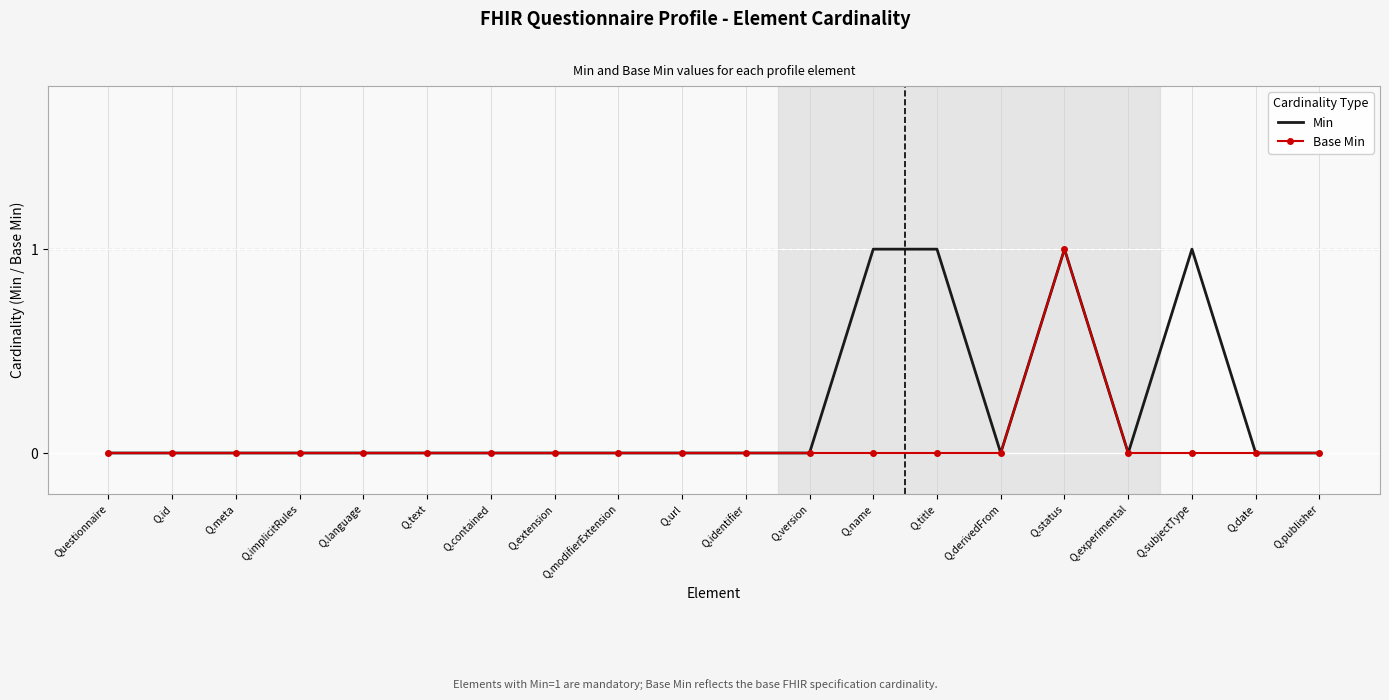

What position from the left is Q.modifierExtension?

9